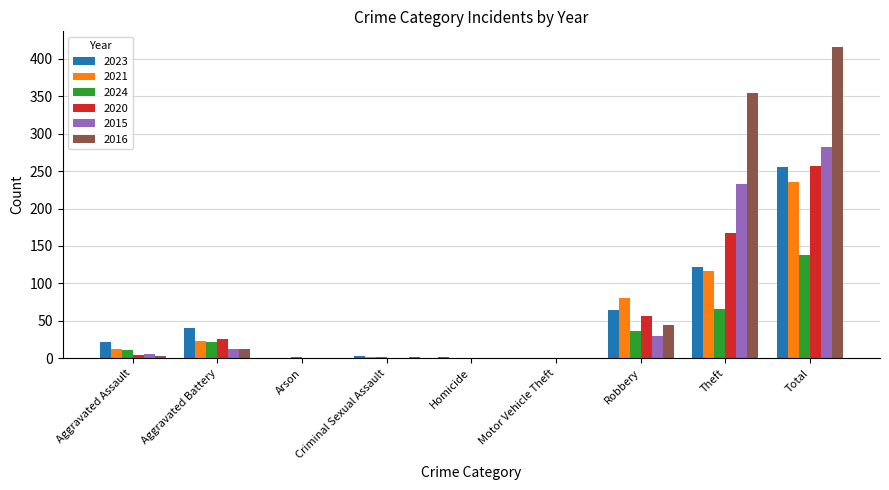

What is the highest value of the 2015 series?

282